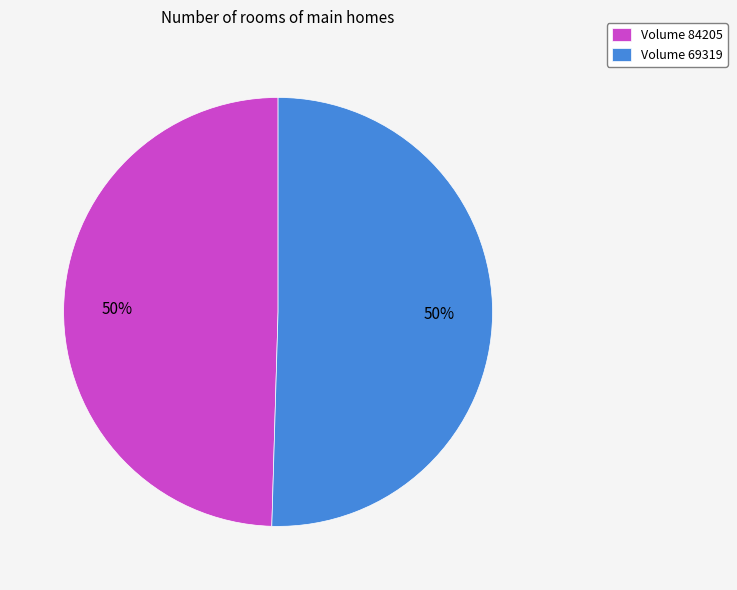

Is the sum of Volume 84205 and Volume 69319 greater than half?

Yes